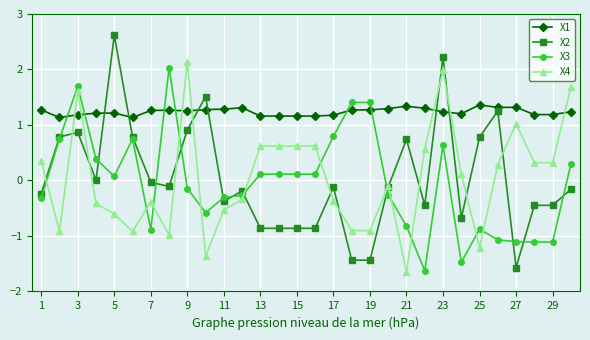

What is the value of the X3 point at the 20th from the left?

-0.3